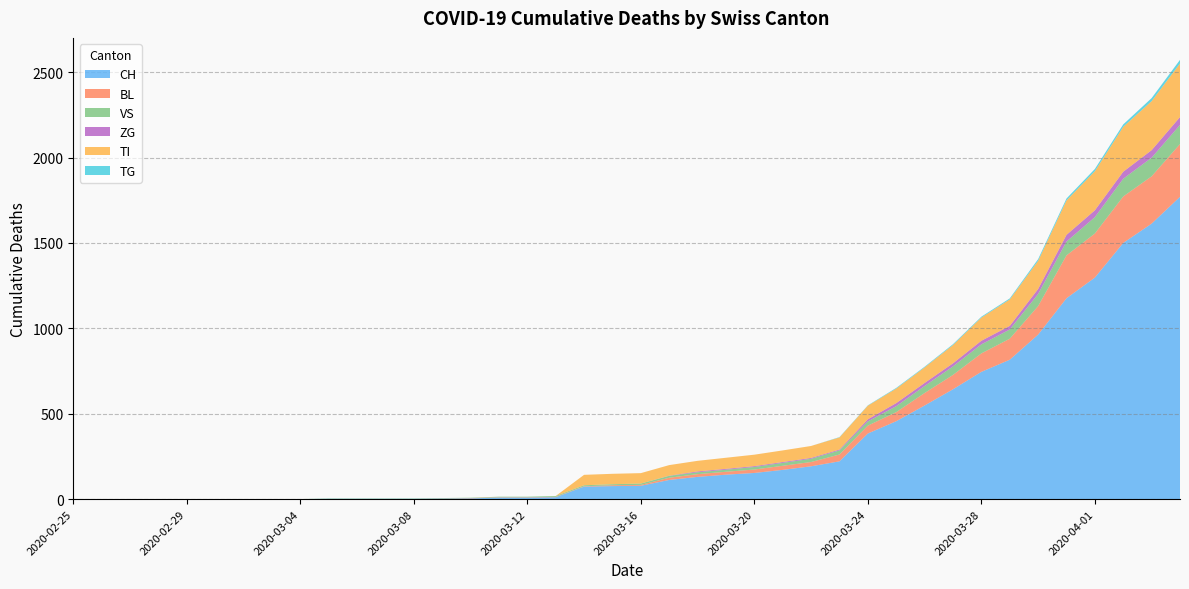

Reading right to left, extract all data points from this chart.

CH: 1770	1613	1500	1297	1176	963	816	745	643	548	456	384	221	192	171	153	143	130	112	78	76	73	11	9	9	4	3	2	2	2	2	0	0	0	0	0	0	0	0	0
BL: 309	277	272	258	251	167	123	108	84	73	53	46	40	25	24	20	17	16	13	5	5	2	2	2	2	2	1	0	0	0	0	0	0	0	0	0	0	0	0	0
VS: 112	109	104	96	81	71	54	53	50	41	35	25	24	19	17	15	12	11	11	8	6	6	5	3	3	2	2	2	2	2	2	0	0	0	0	0	0	0	0	0
ZG: 46	44	41	40	39	29	21	21	18	18	18	12	5	5	5	5	5	5	1	0	0	0	0	0	0	0	0	0	0	0	0	0	0	0	0	0	0	0	0	0
TI: 314	287	263	229	202	165	155	136	107	91	85	80	71	70	68	67	65	62	62	61	61	61	0	0	0	0	0	0	0	0	0	0	0	0	0	0	0	0	0	0
TG: 21	18	14	13	11	10	6	5	5	4	4	2	2	0	0	0	0	0	0	0	0	0	0	0	0	0	0	0	0	0	0	0	0	0	0	0	0	0	0	0